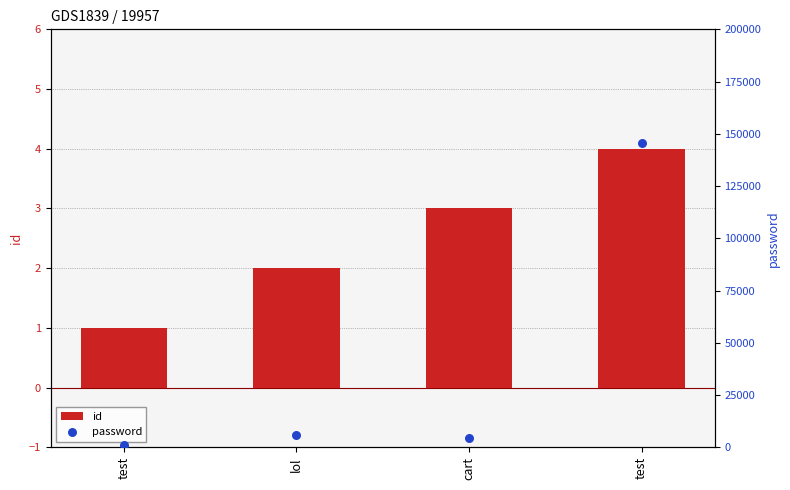

Is the value of password at cart greater than the value of id at test?

Yes